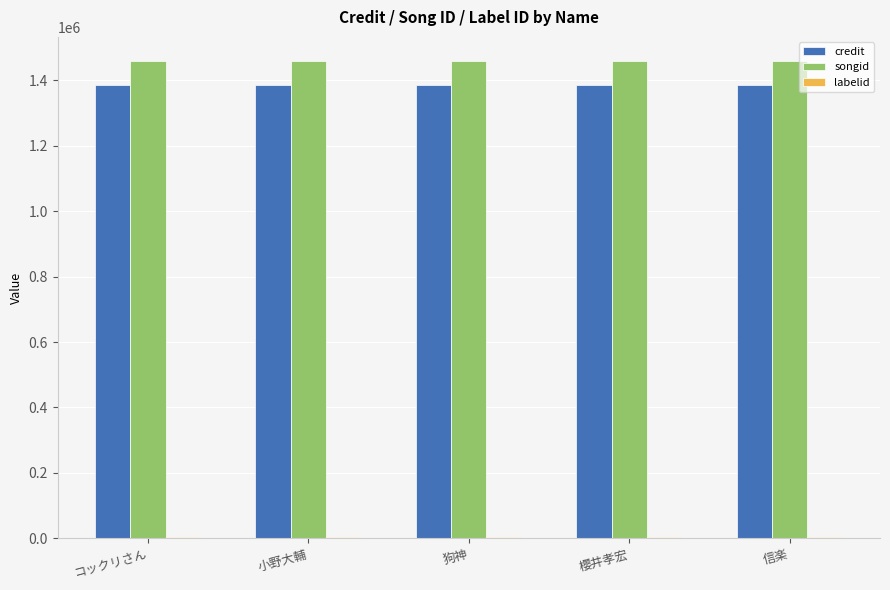

True or false: credit has a value of 1387000 at 狗神.

True